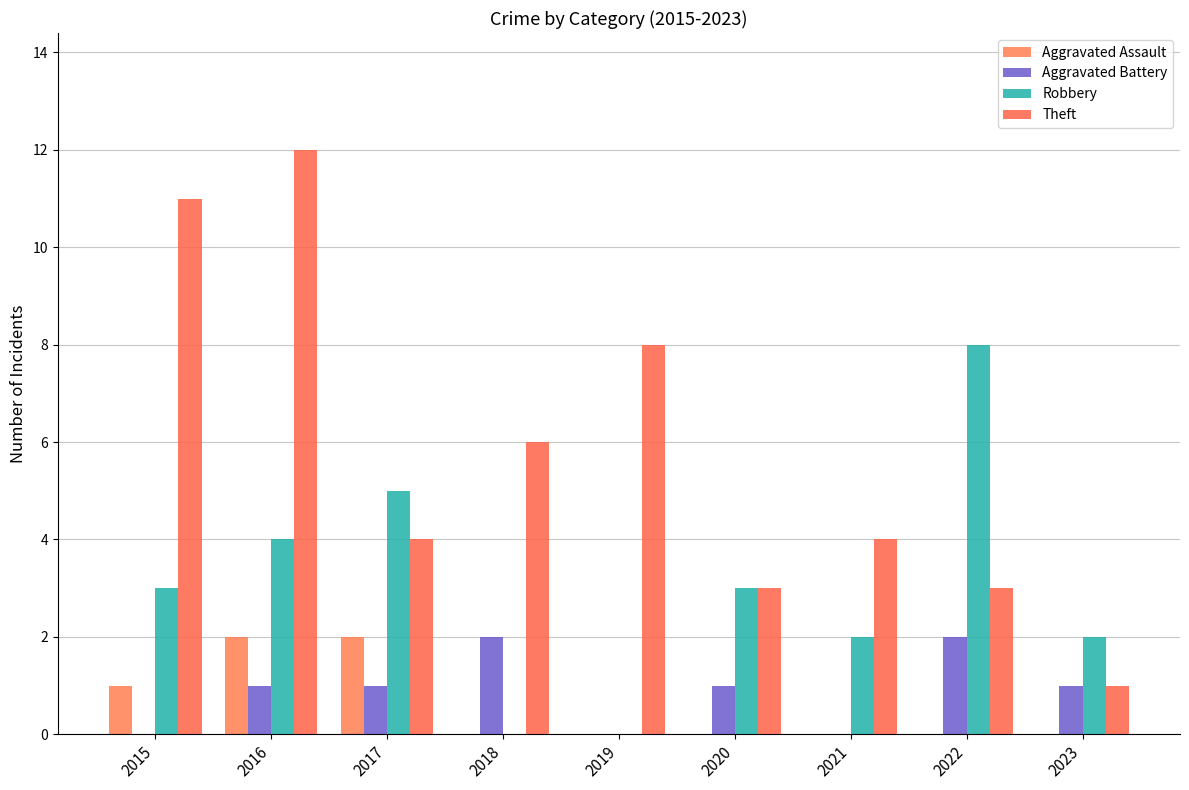

Read the Aggravated Battery value at 2022.

2